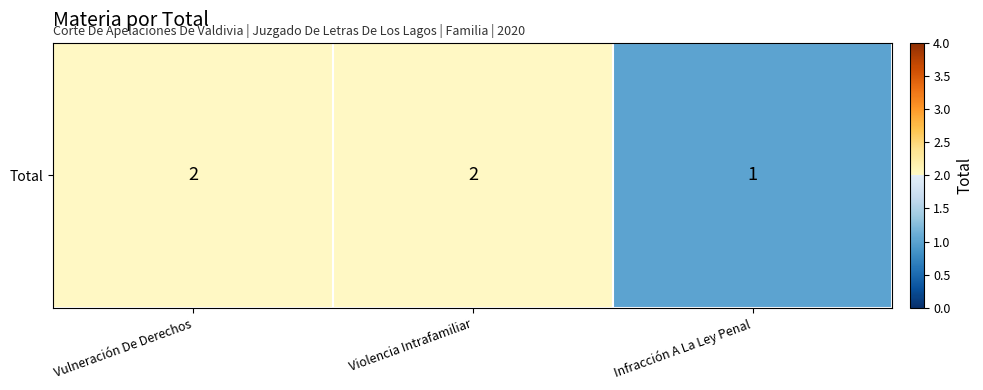

The value at Vulneración De Derechos is 2. True or false?

True